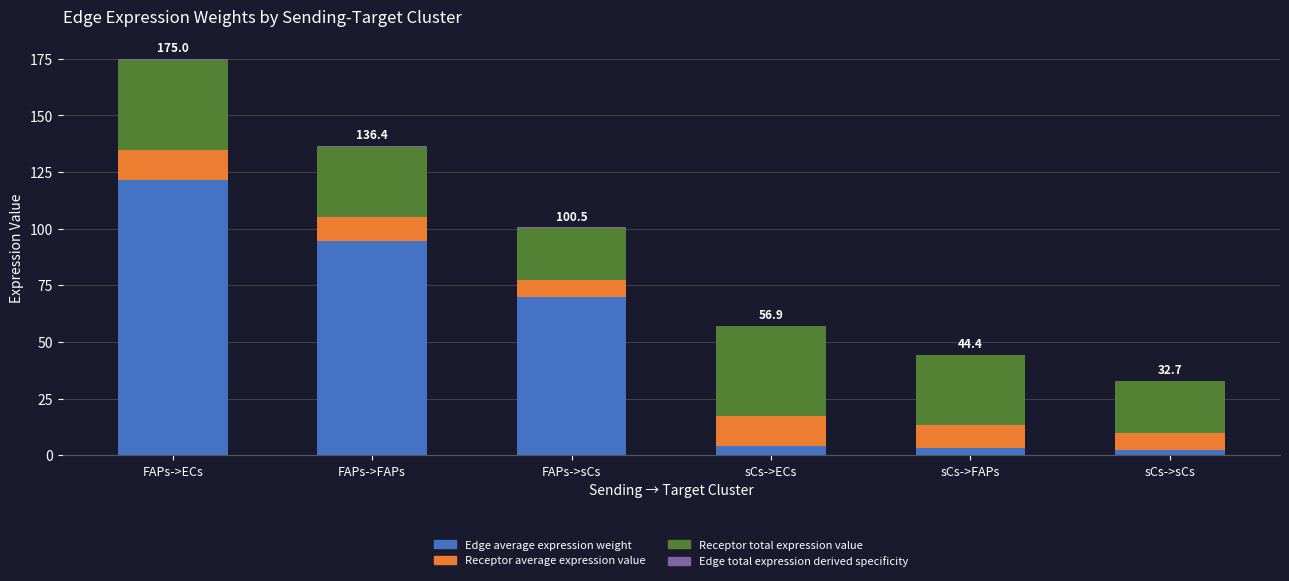

At which category is the sum across all series the highest?

FAPs->ECs